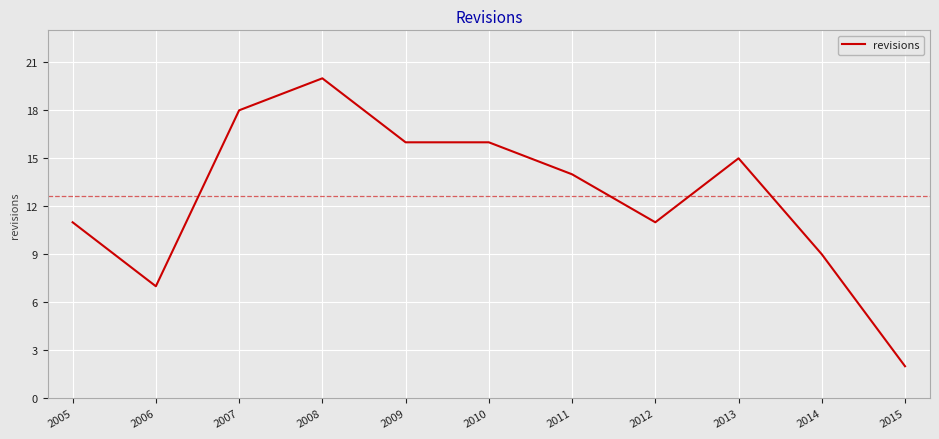

What is the approximate value at 2014, to the nearest 5?

10